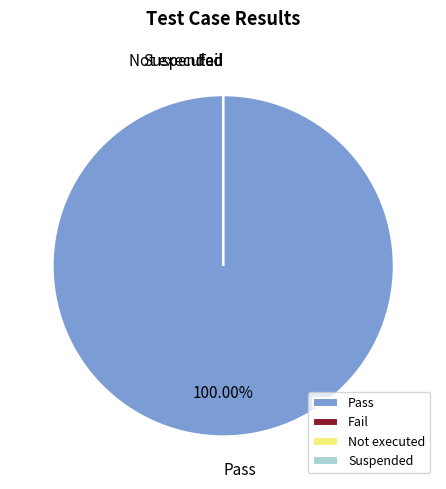

Which category accounts for the majority?

Pass